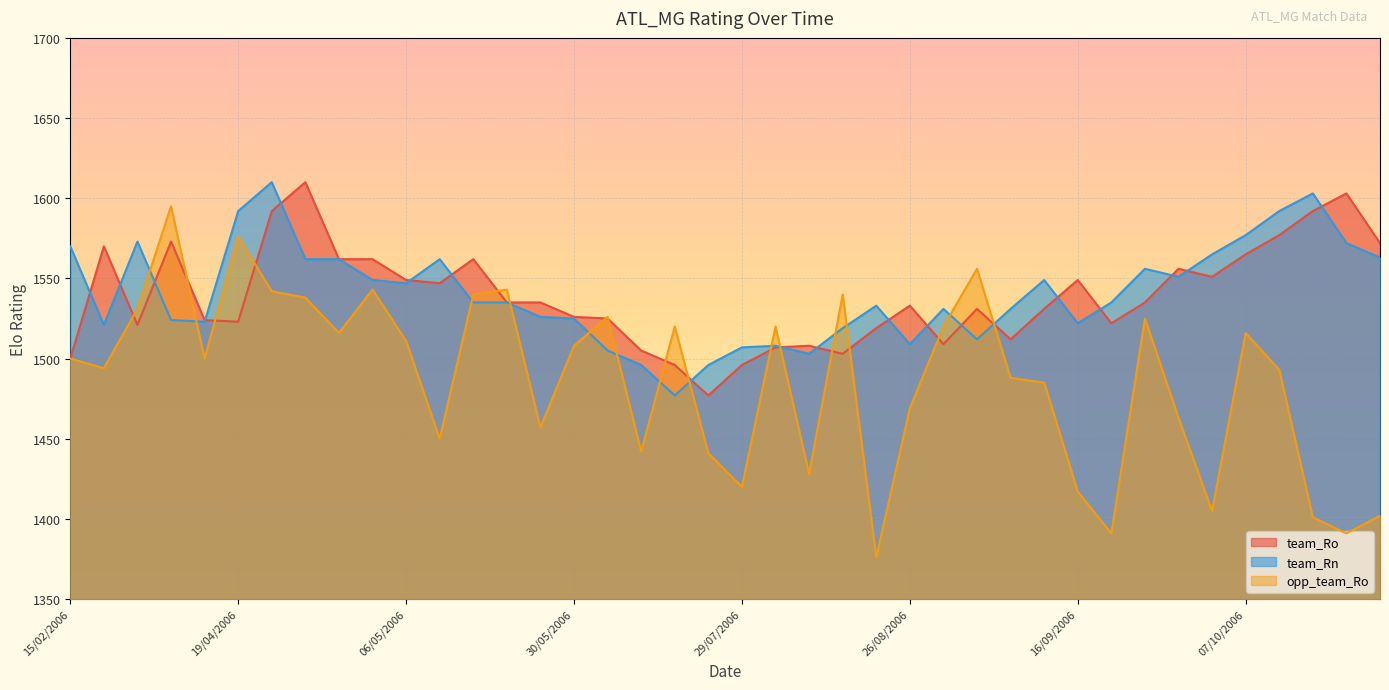

At which label is team_Ro closest to 1543?

13/05/2006